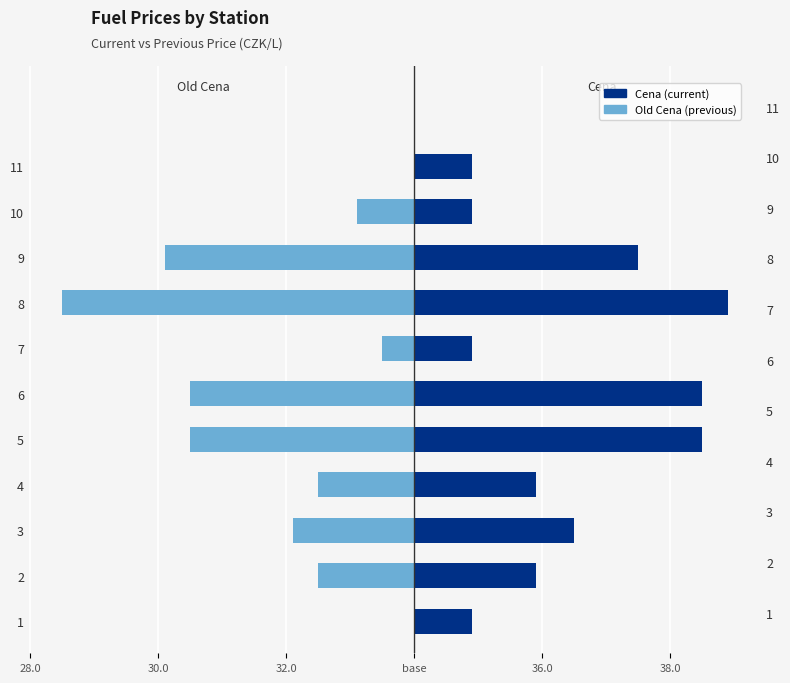

At how many categories does at least one series exceed -1?

11